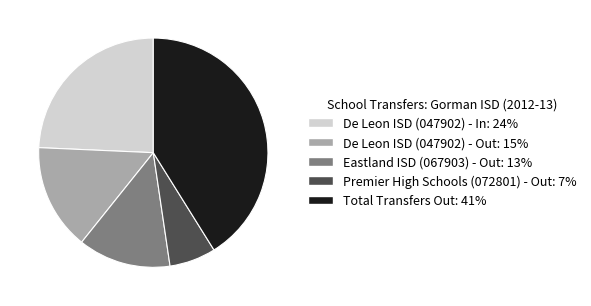

Between Total Transfers Out and De Leon ISD (047902) - In, which is larger?

Total Transfers Out